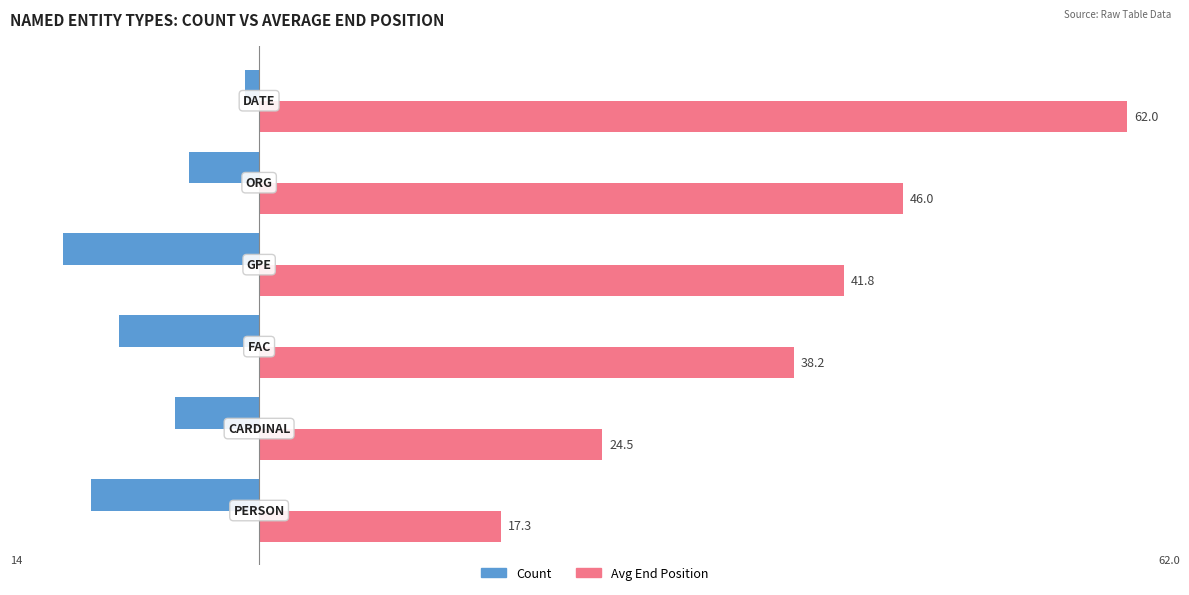

Which series has the widest spread of values?

Avg End Position